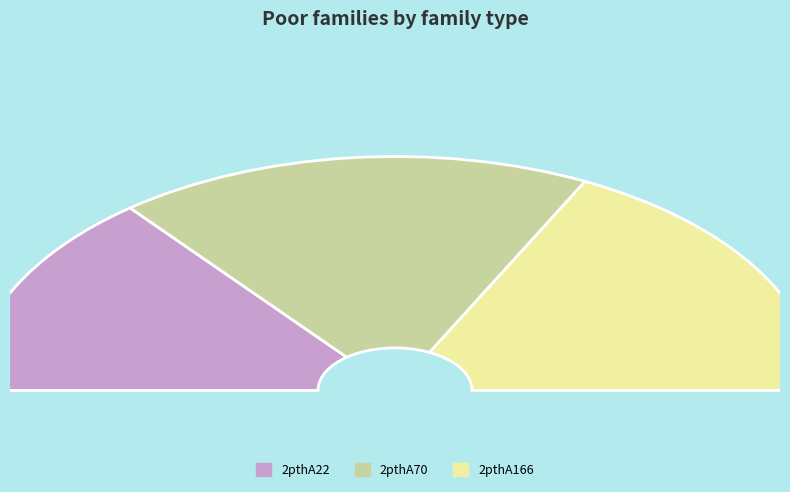

To the nearest percent, what is the difference between the largest and smallest slice percentages?

8%